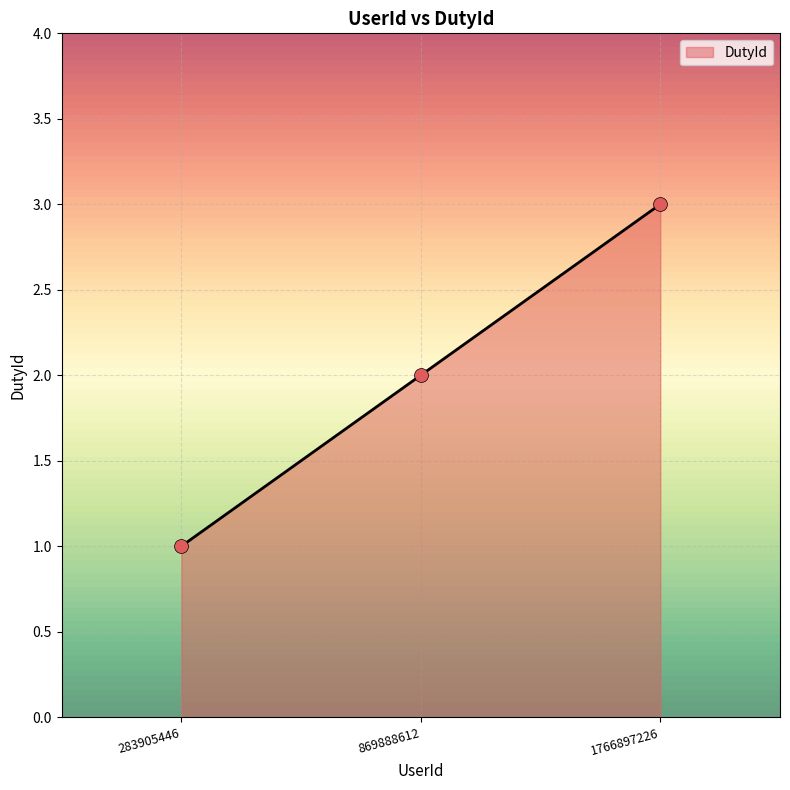

What is the change in value from 869888612 to 1766897226?

+1